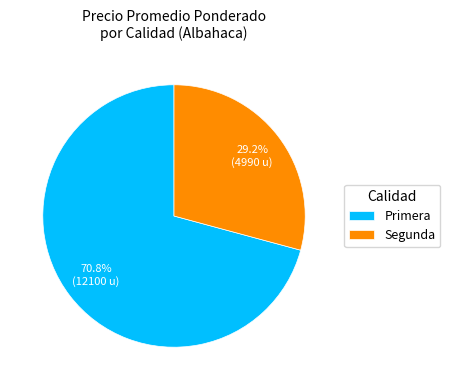

Which category accounts for the majority?

Primera